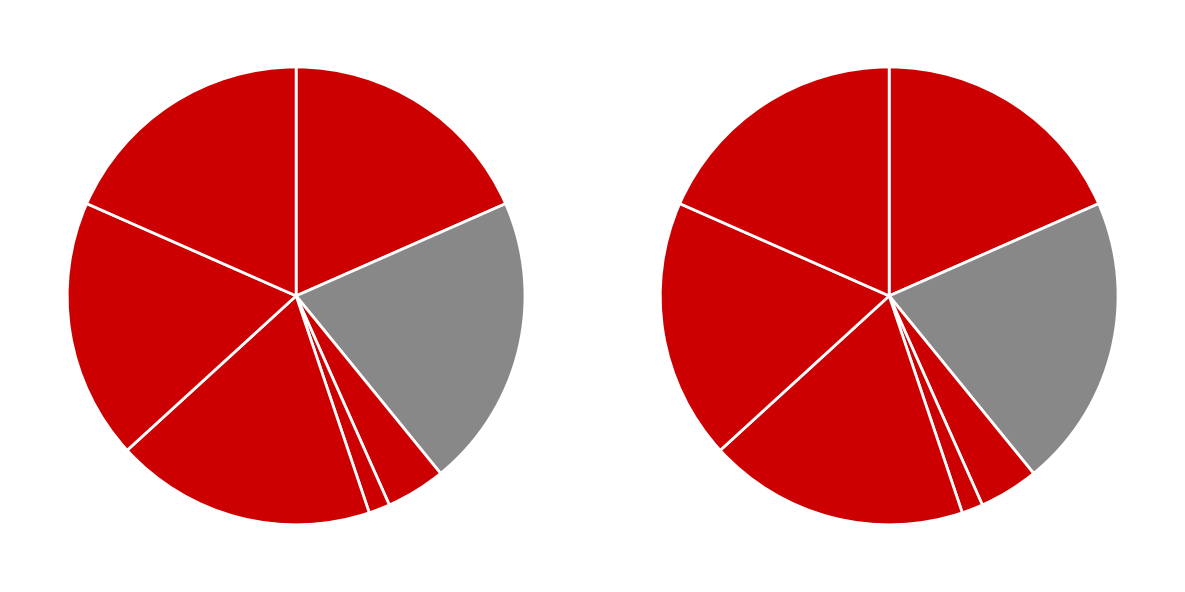

What is the change in value from 1127658 to 1000632?

-127026